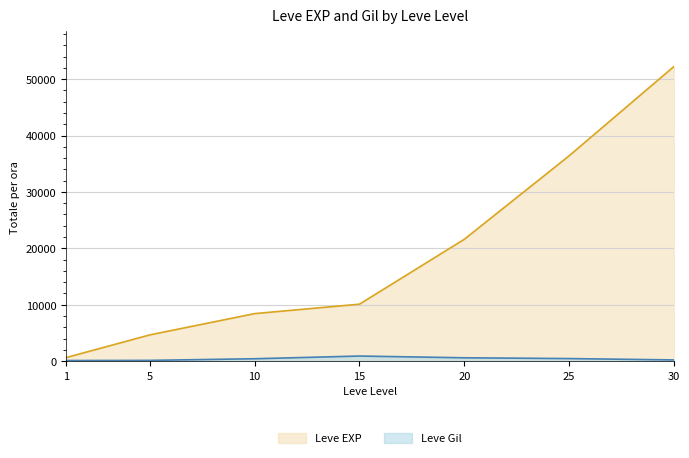

At which category is the sum across all series the highest?

30